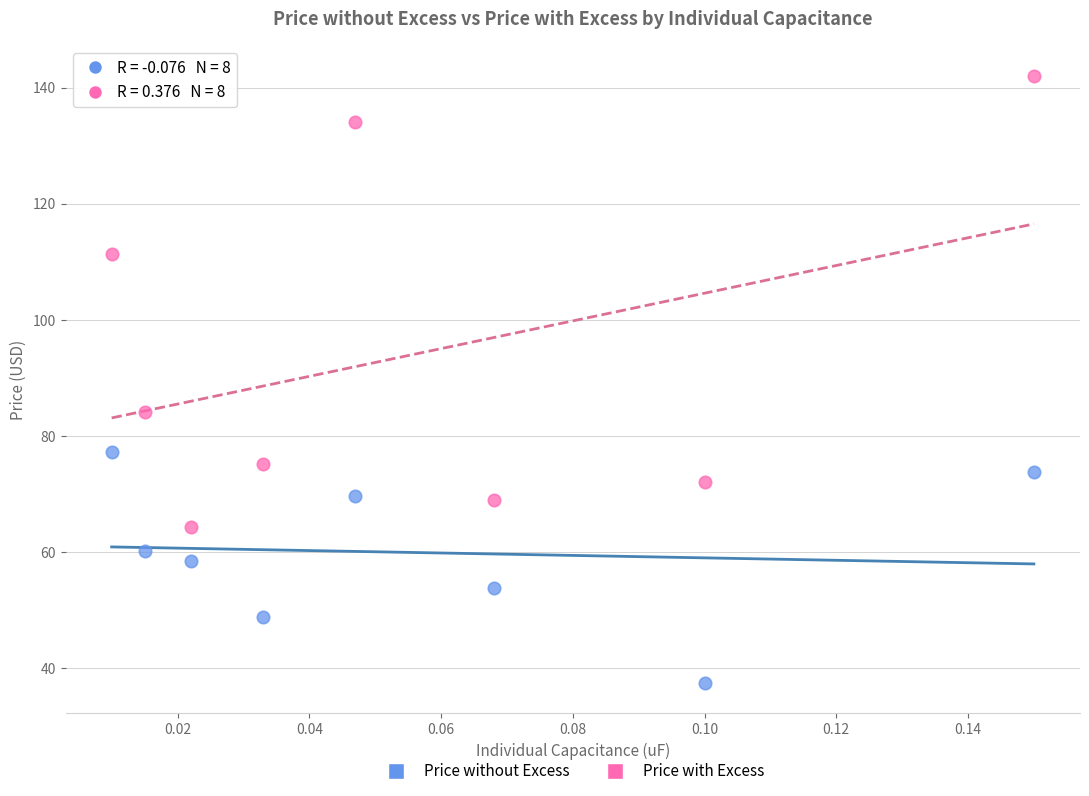

Across all data points, what is the range of Y values (max minus min)?

104.6